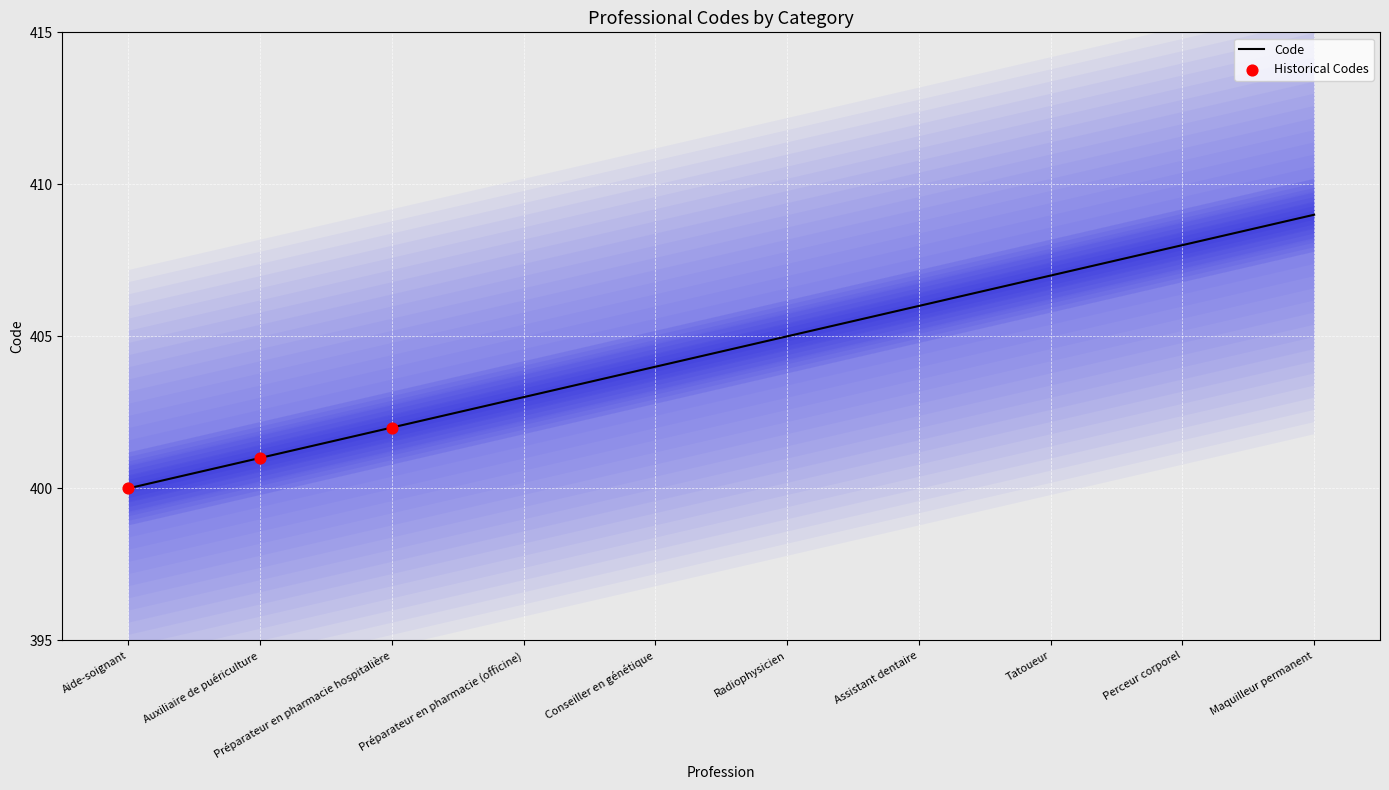

What is the change in value from Préparateur en pharmacie hospitalière to Assistant dentaire?

+4